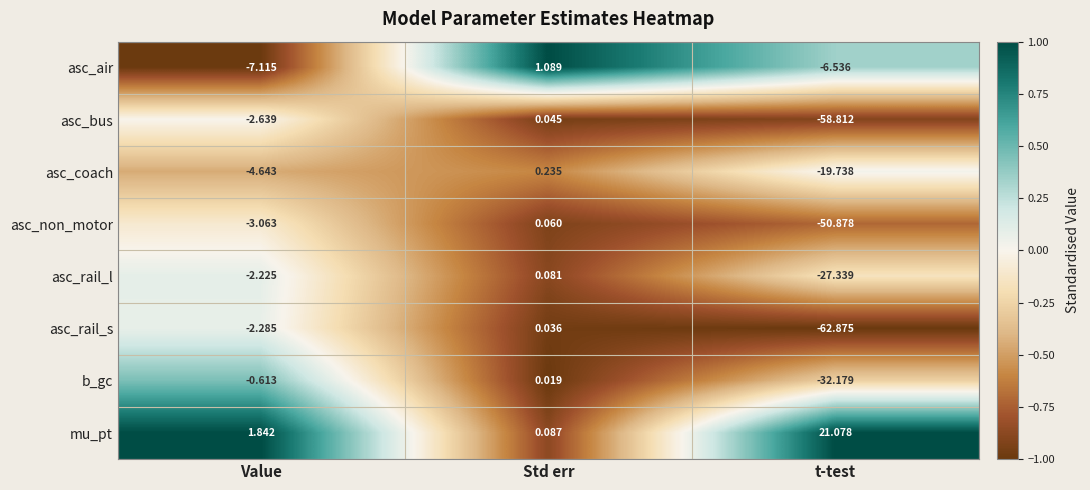

At which label does asc_rail_s first exceed -2?

Std err